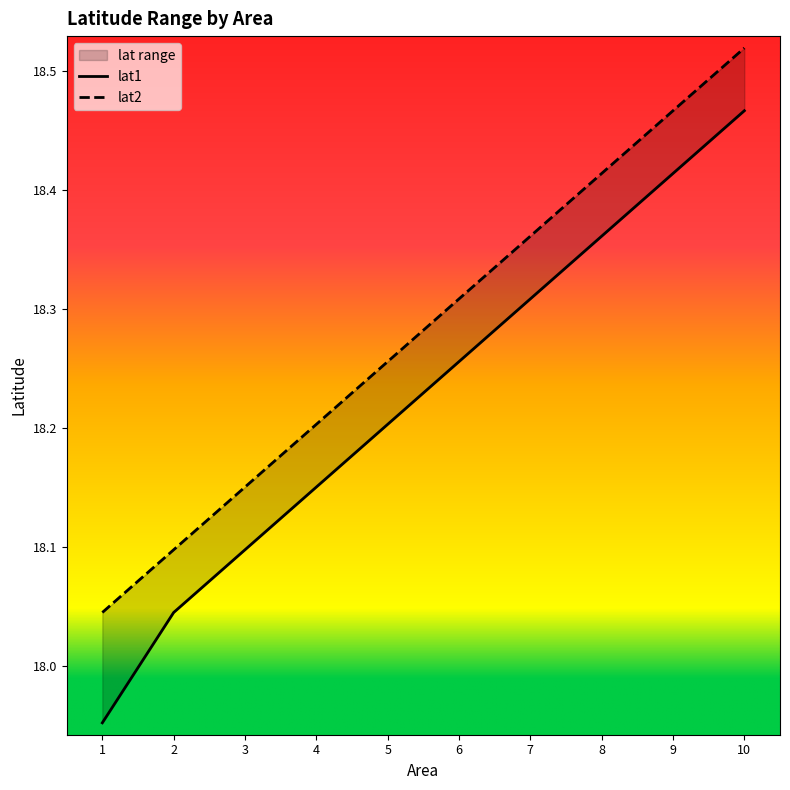

True or false: lat1 and lat2 intersect in this chart.

False